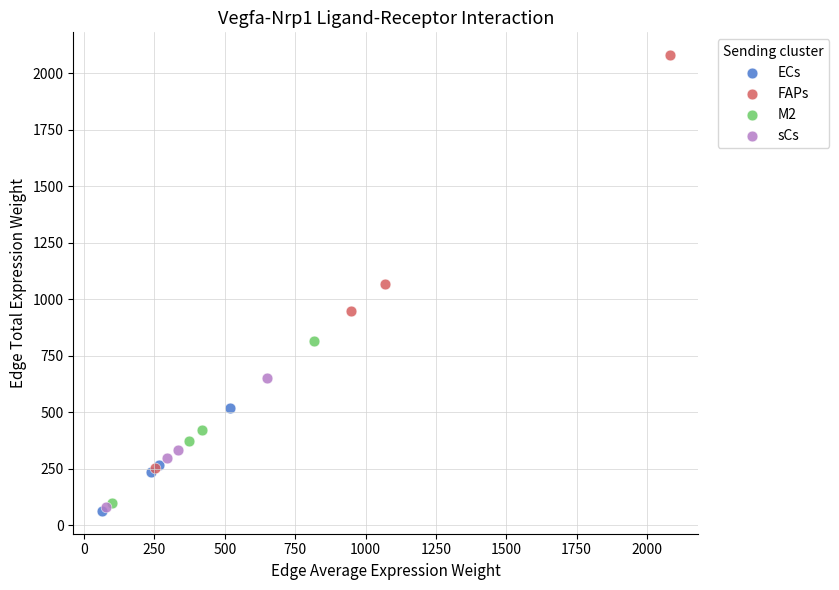

Which series reaches the maximum Y coordinate?

FAPs